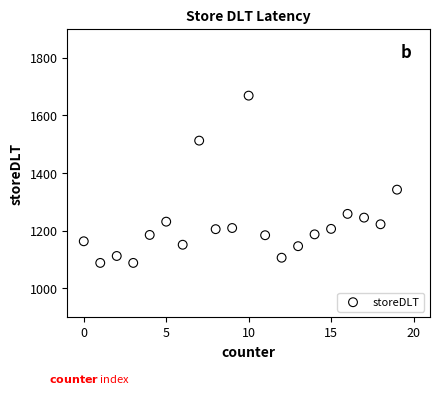

What is the range of Y values (max minus min)?

580